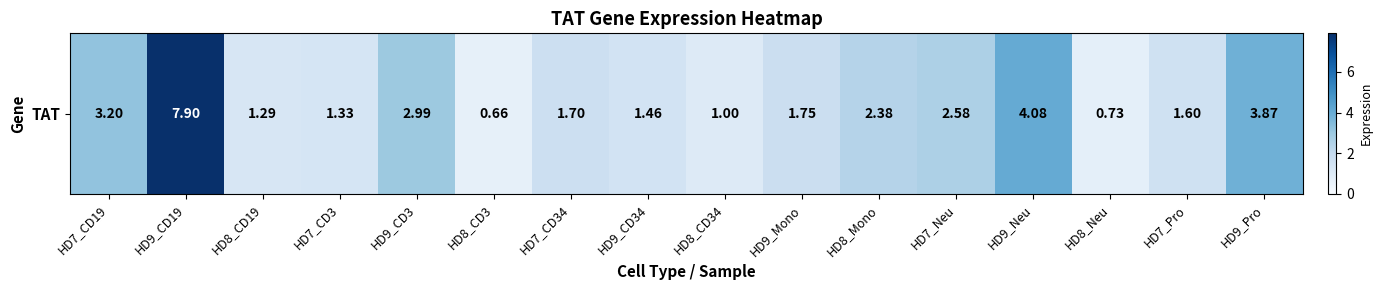

What is the change in value from HD7_CD3 to HD9_Mono?

+0.4